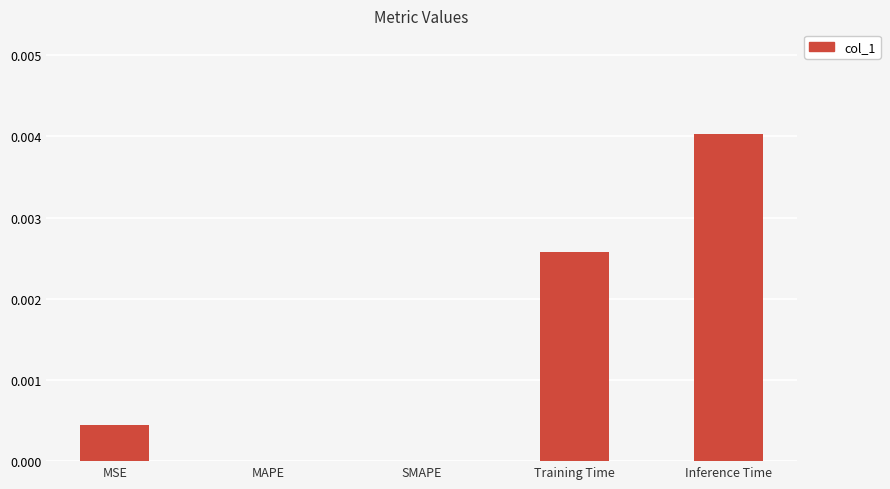

Which label corresponds to the largest value in the chart?

Inference Time